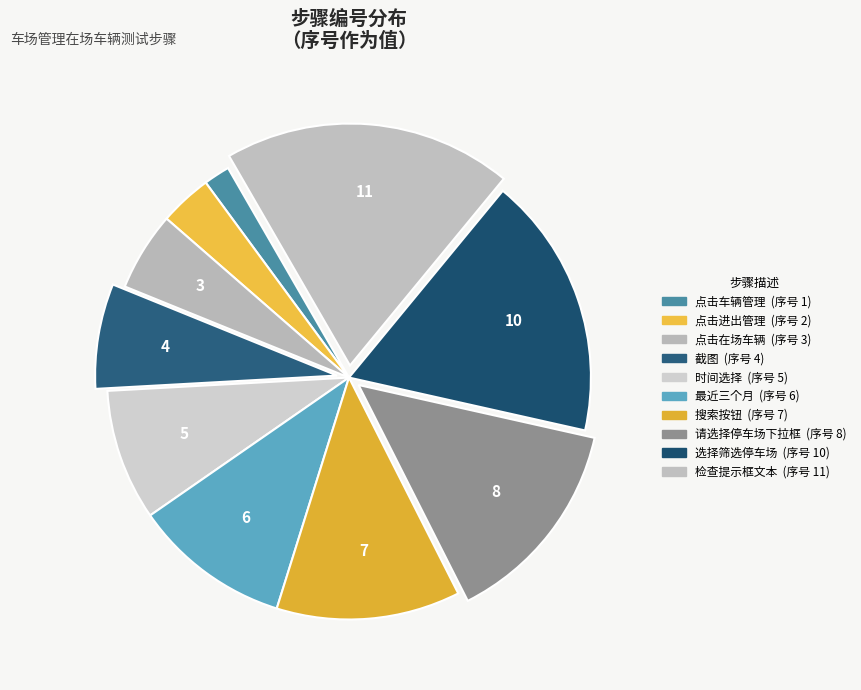

Which has a higher value, 时间选择 or 点击进出管理?

时间选择